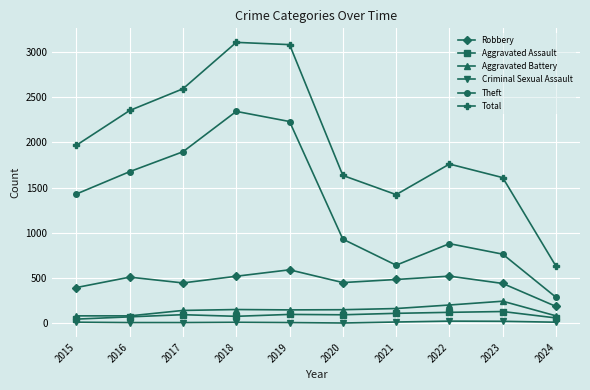

What is the value of the Robbery point at the 7th from the left?

484